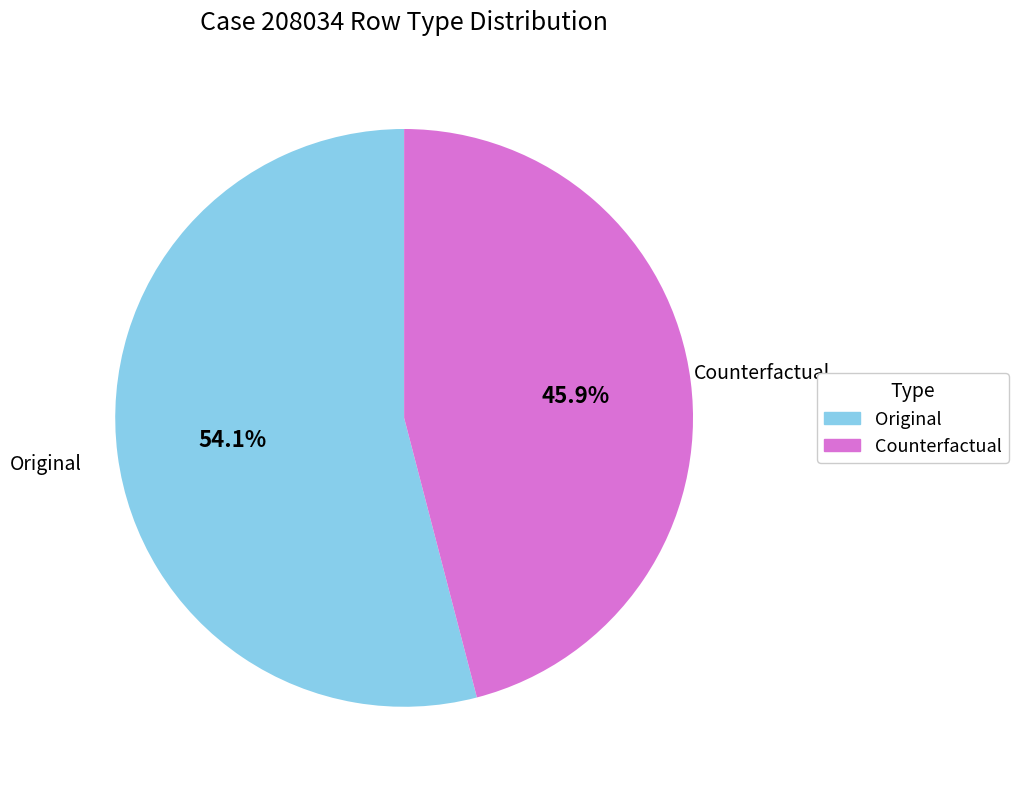

Rank the categories by value from lowest to highest.

Counterfactual, Original